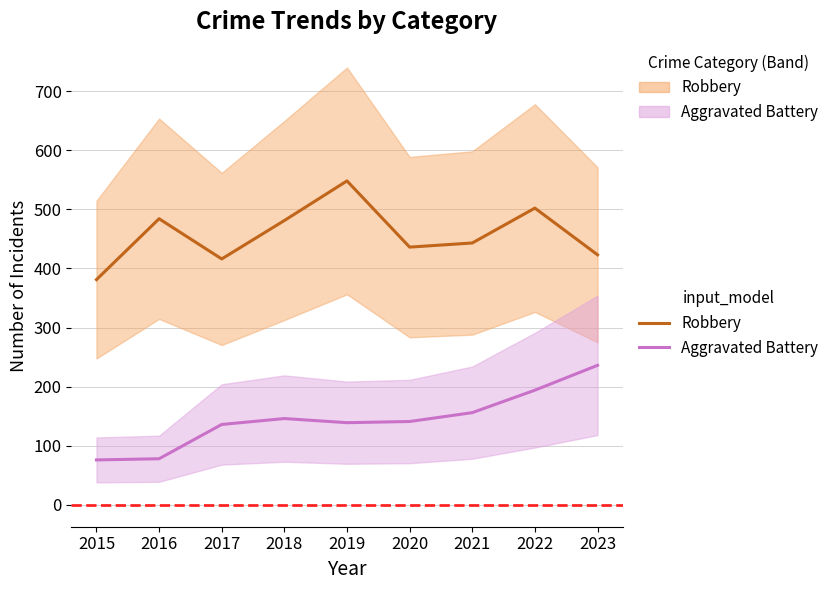

Which series has the largest total across all categories?

Robbery